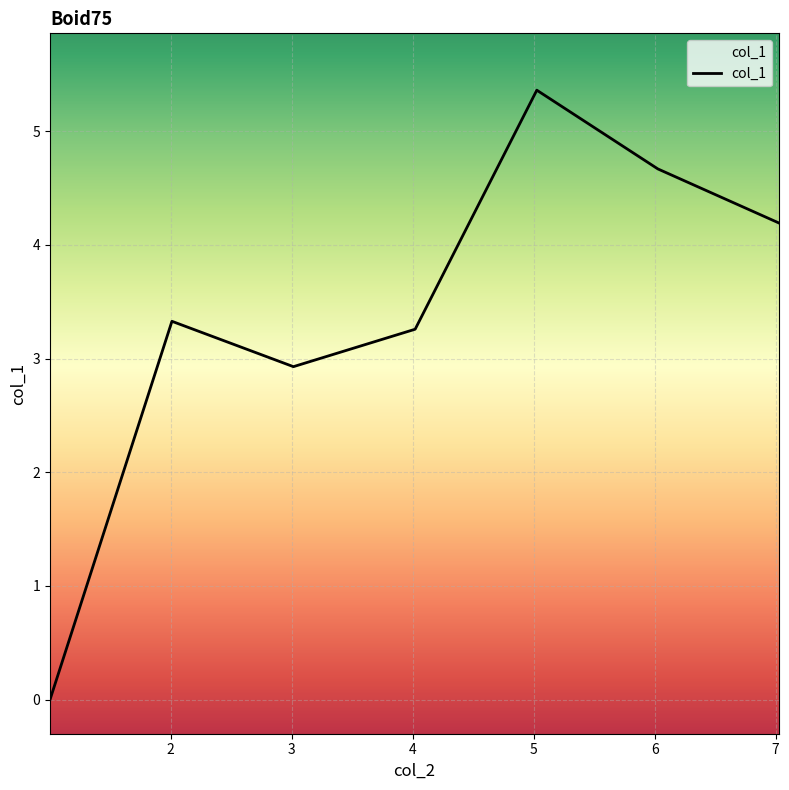

What is the difference between the second highest and second lowest values?

1.7